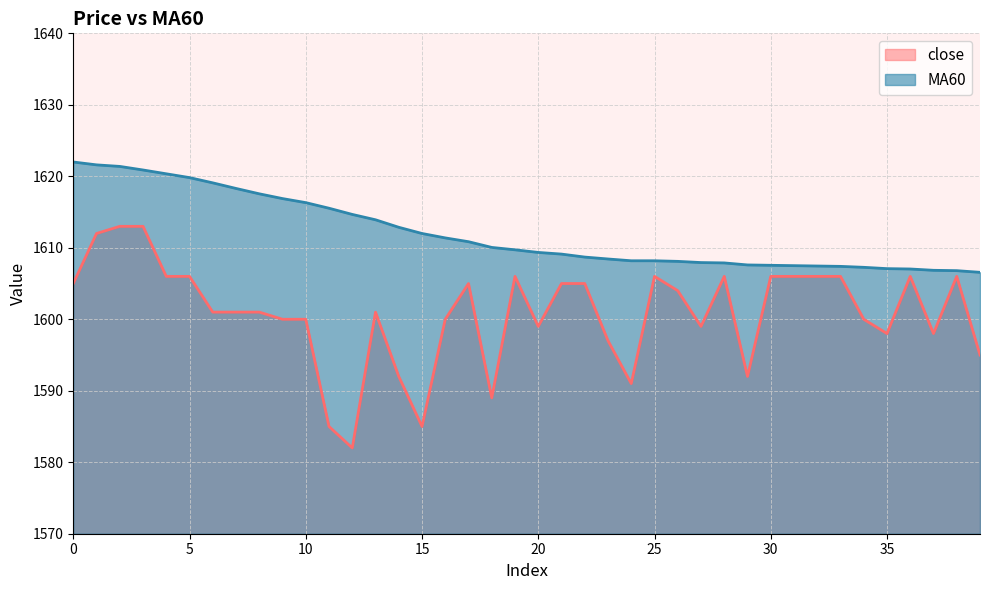

Is it true that close equals 1600.0 at 9?

True